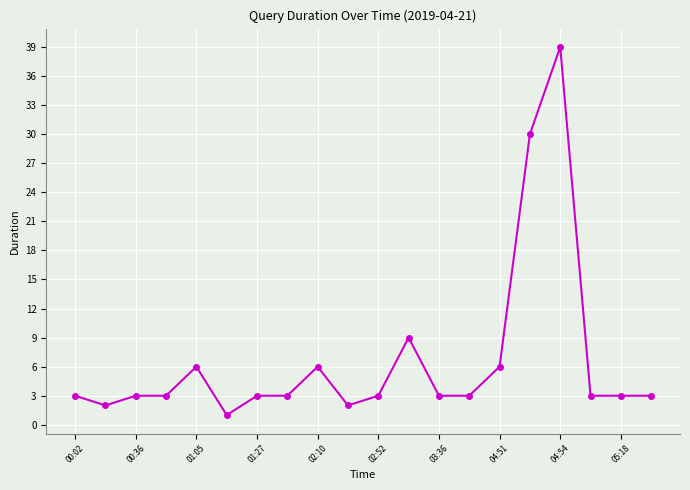

What is the value of the 11th point from the left?

3